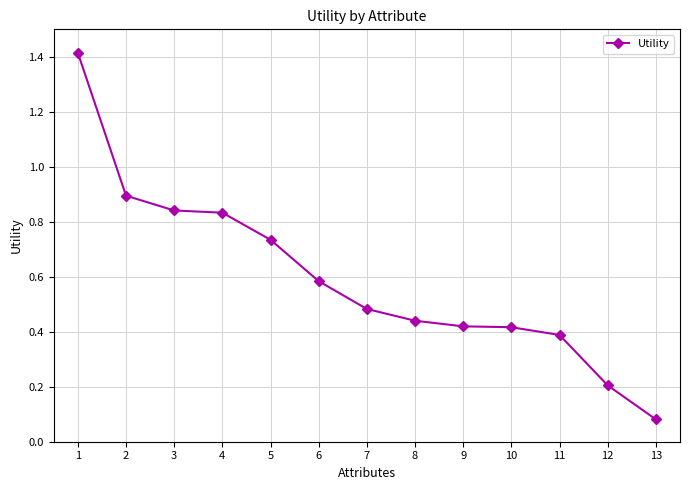

What is the difference between the maximum and minimum values?

1.3